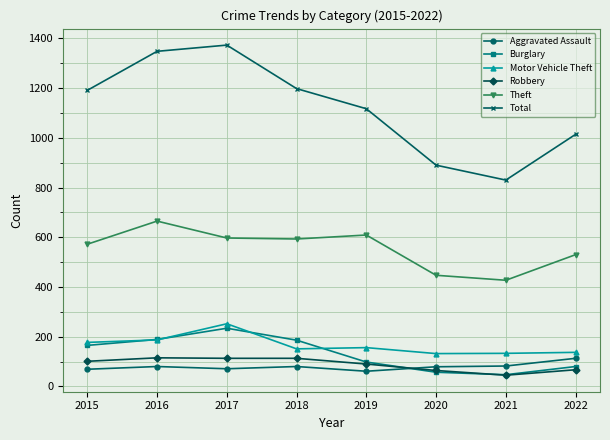

What is the value of the Robbery point at the 1st from the left?

101